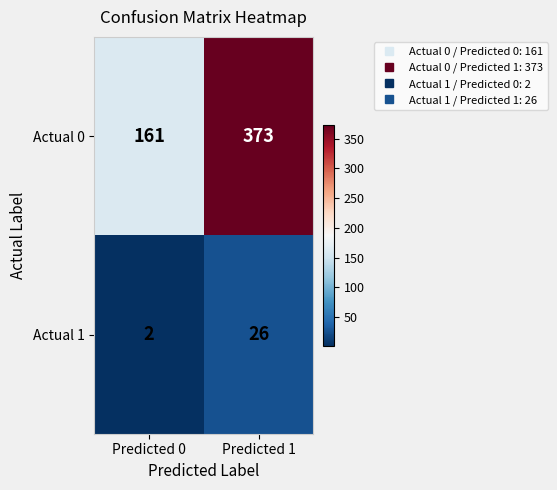

At which category is the sum across all series the highest?

Predicted 1